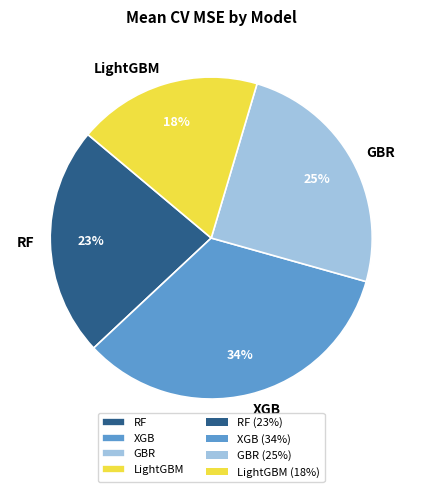

To the nearest percent, what percentage of the pie is XGB?

34%